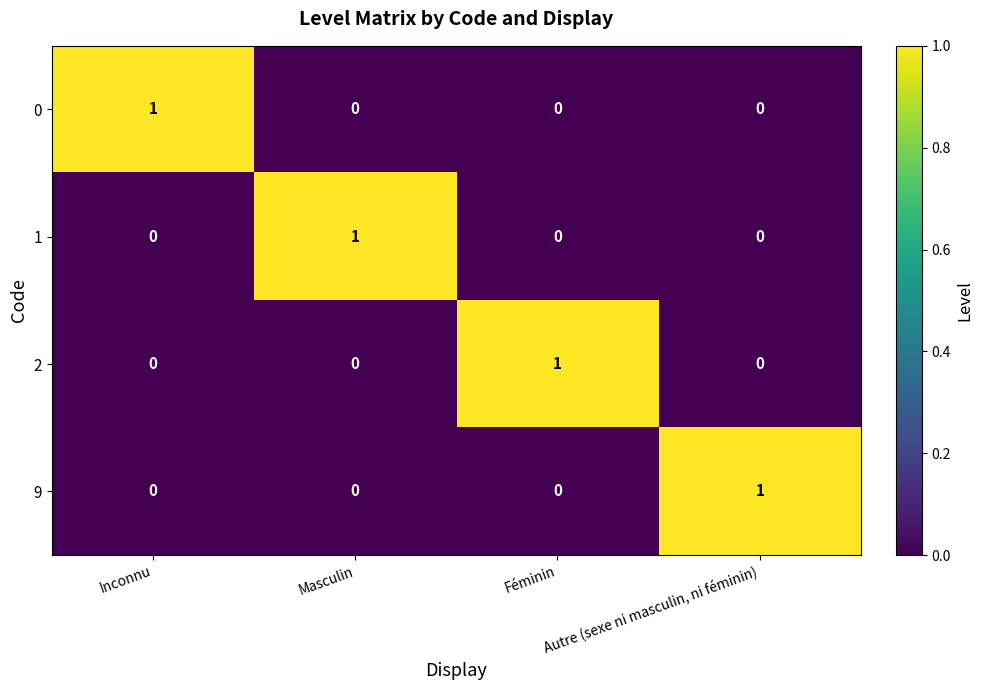

Is the value of 2 at Féminin greater than the value of 1 at Inconnu?

Yes